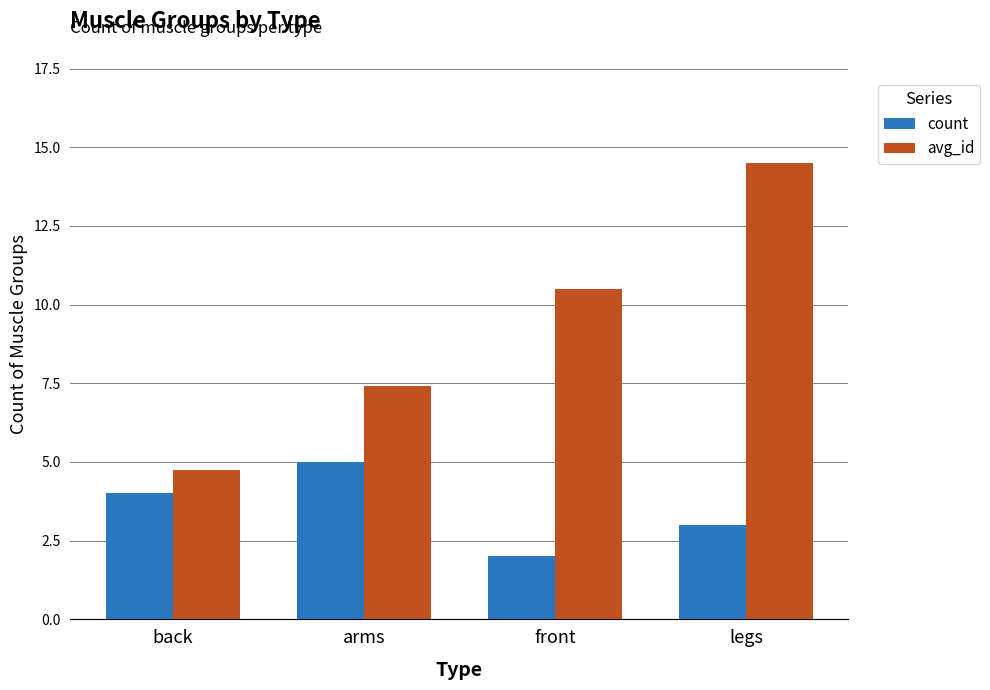

List the series in order of their overall mean, lowest first.

count, avg_id